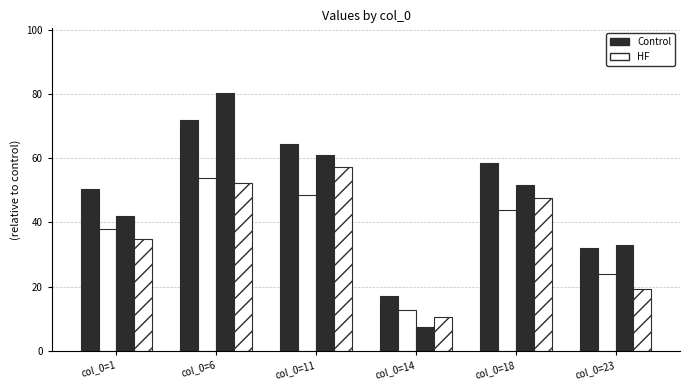

Count the number of categories in the chart.

6